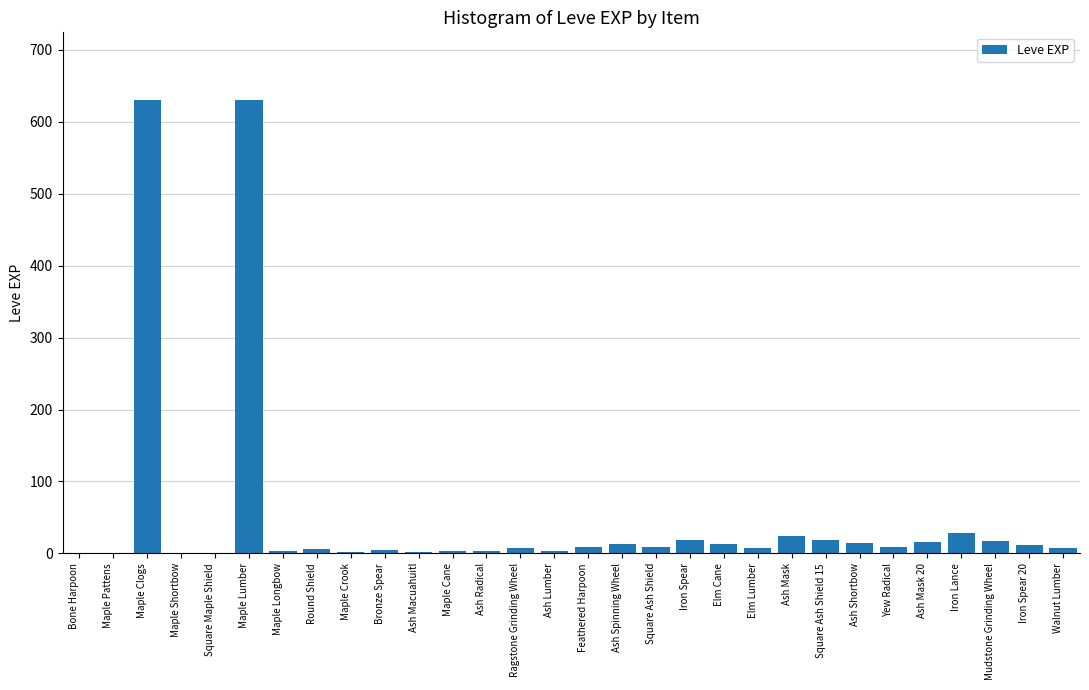

What is the maximum value shown in the chart?

630